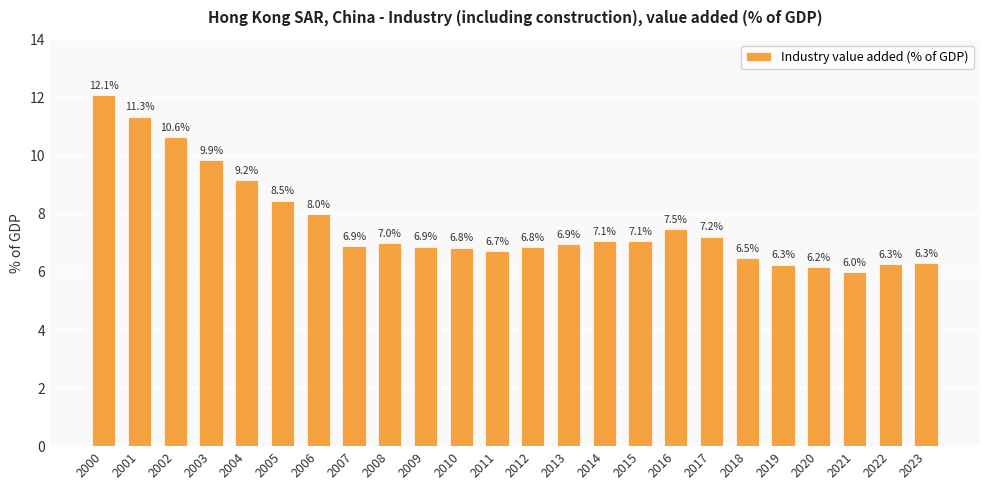

At which label is the value closest to 9?

2004